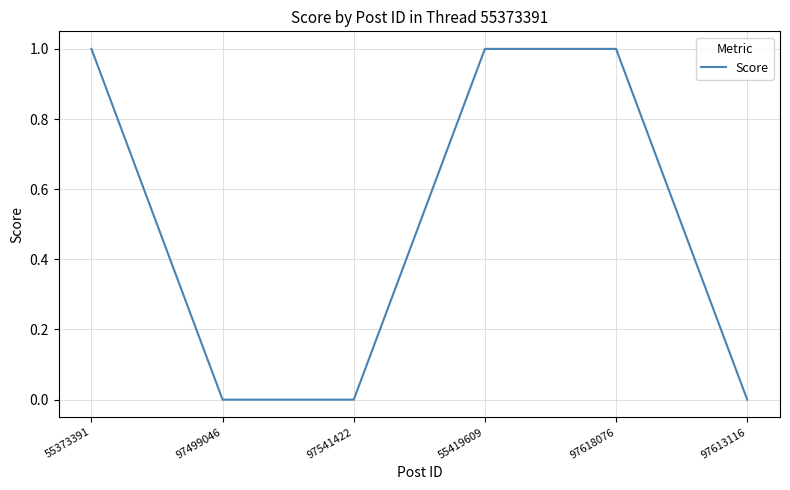

The chart shows a value of 0 at 97541422. True or false?

True